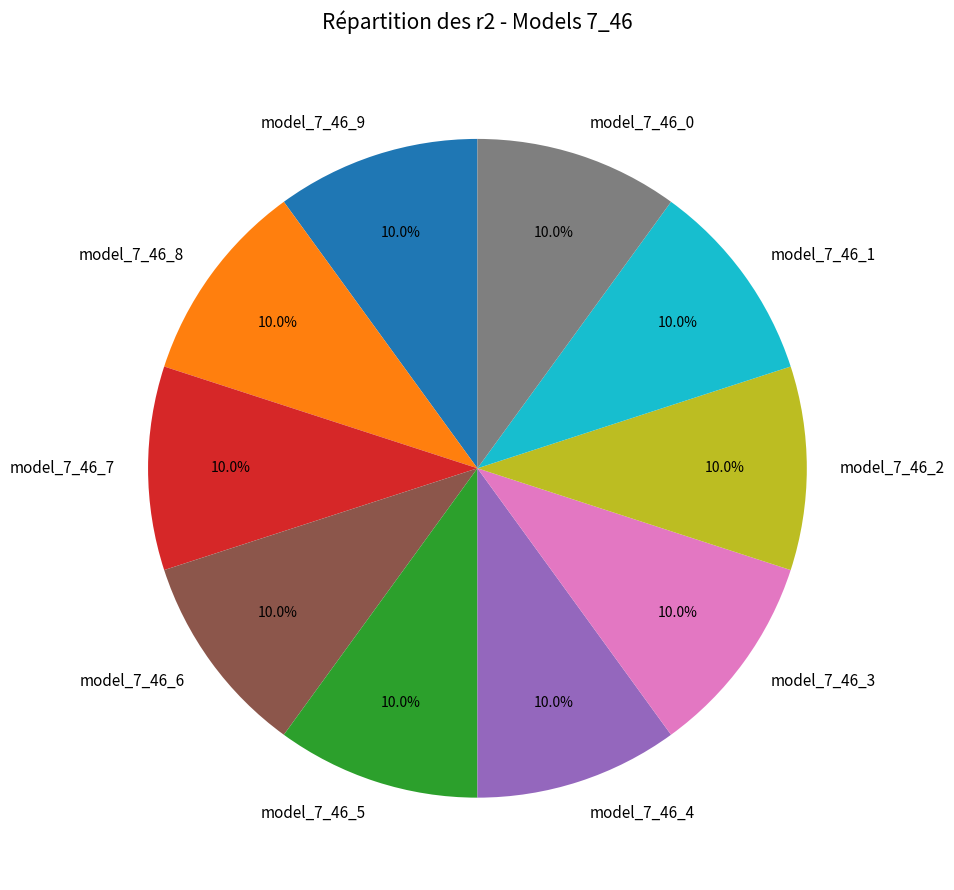

What percentage is NOT represented by model_7_46_8?

90.0%